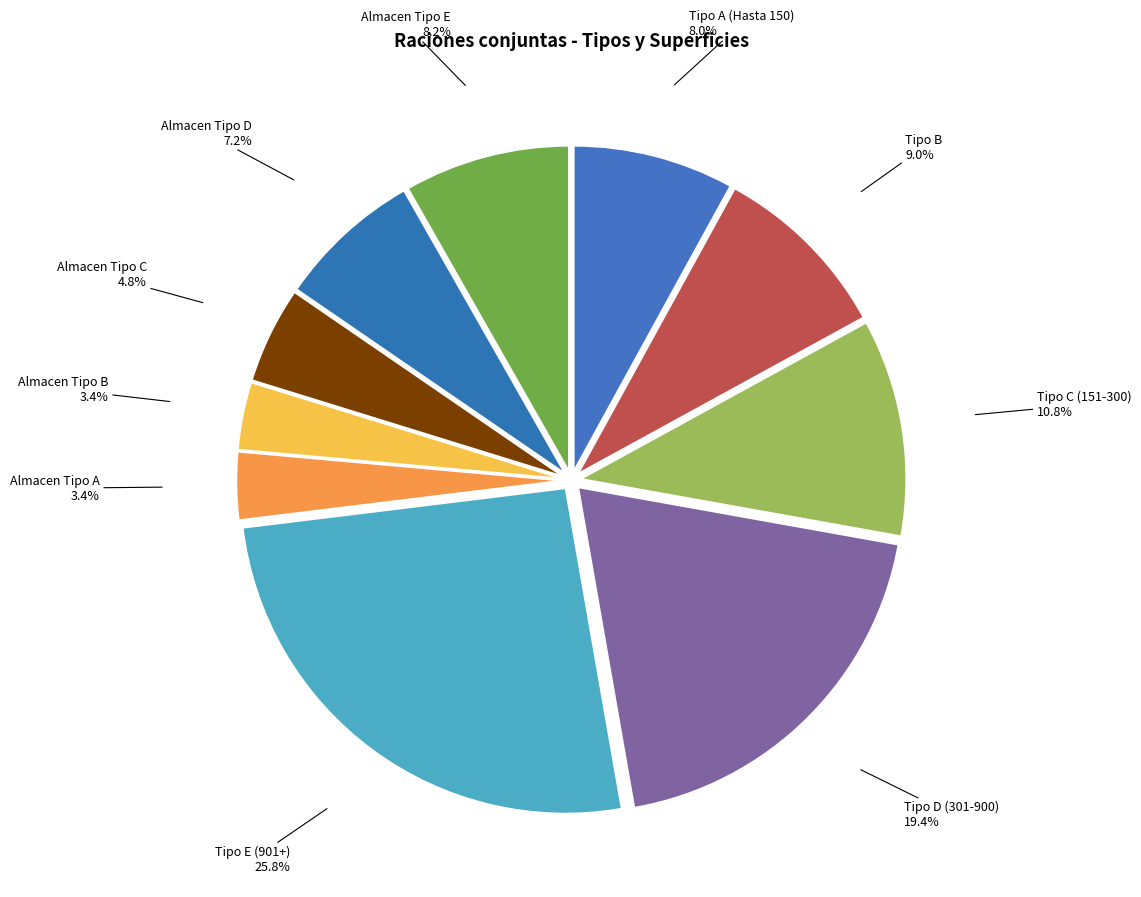

To the nearest percent, what is the difference between the largest and smallest slice percentages?

22%